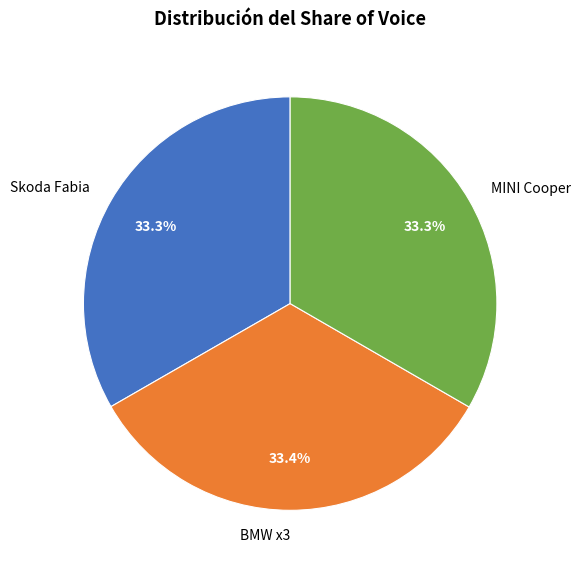

Count the number of slices in the pie.

3